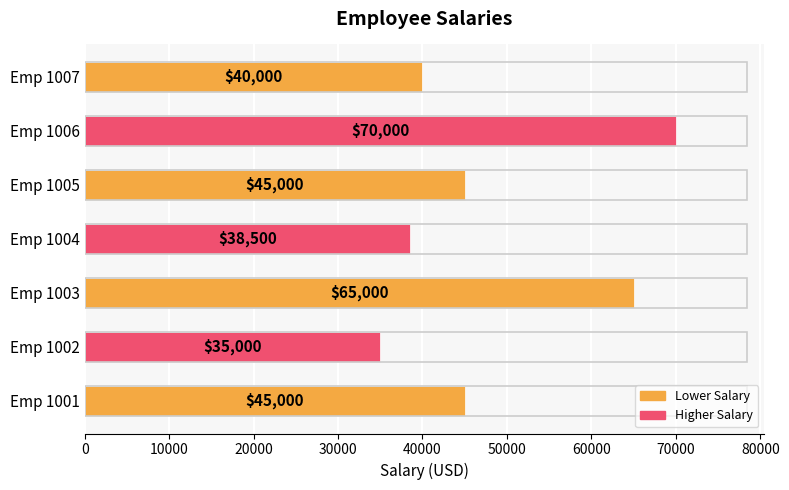

How many bars are there in total?

7